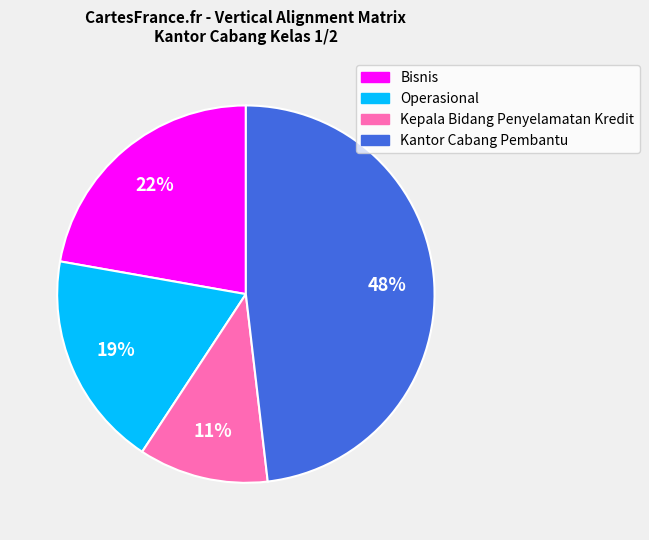

To the nearest percent, what is the average slice percentage?

25%